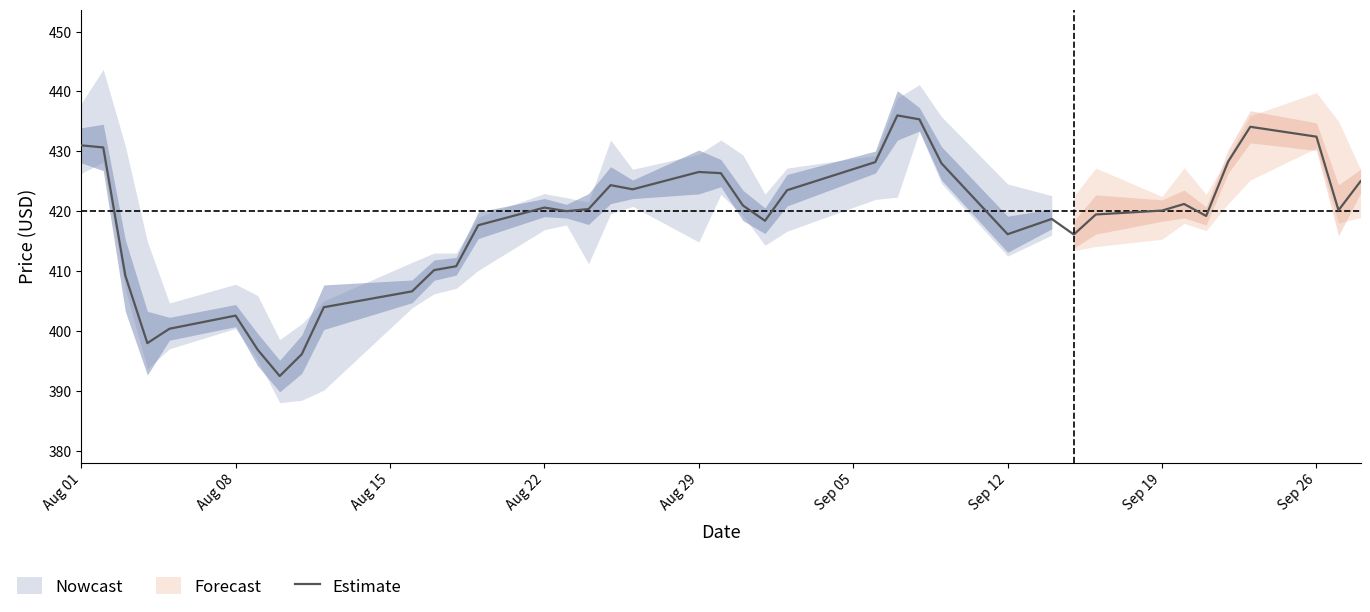

What is the maximum value for Estimate?

436.0